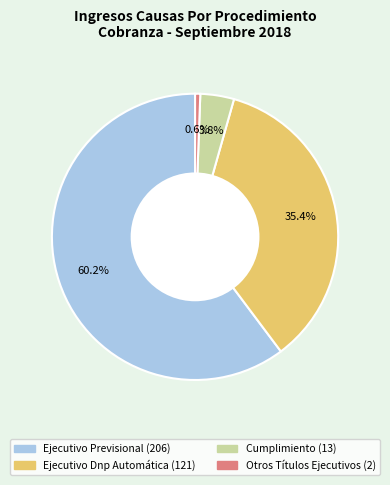

Is it true that Otros Títulos Ejecutivos is 9% of the pie?

False